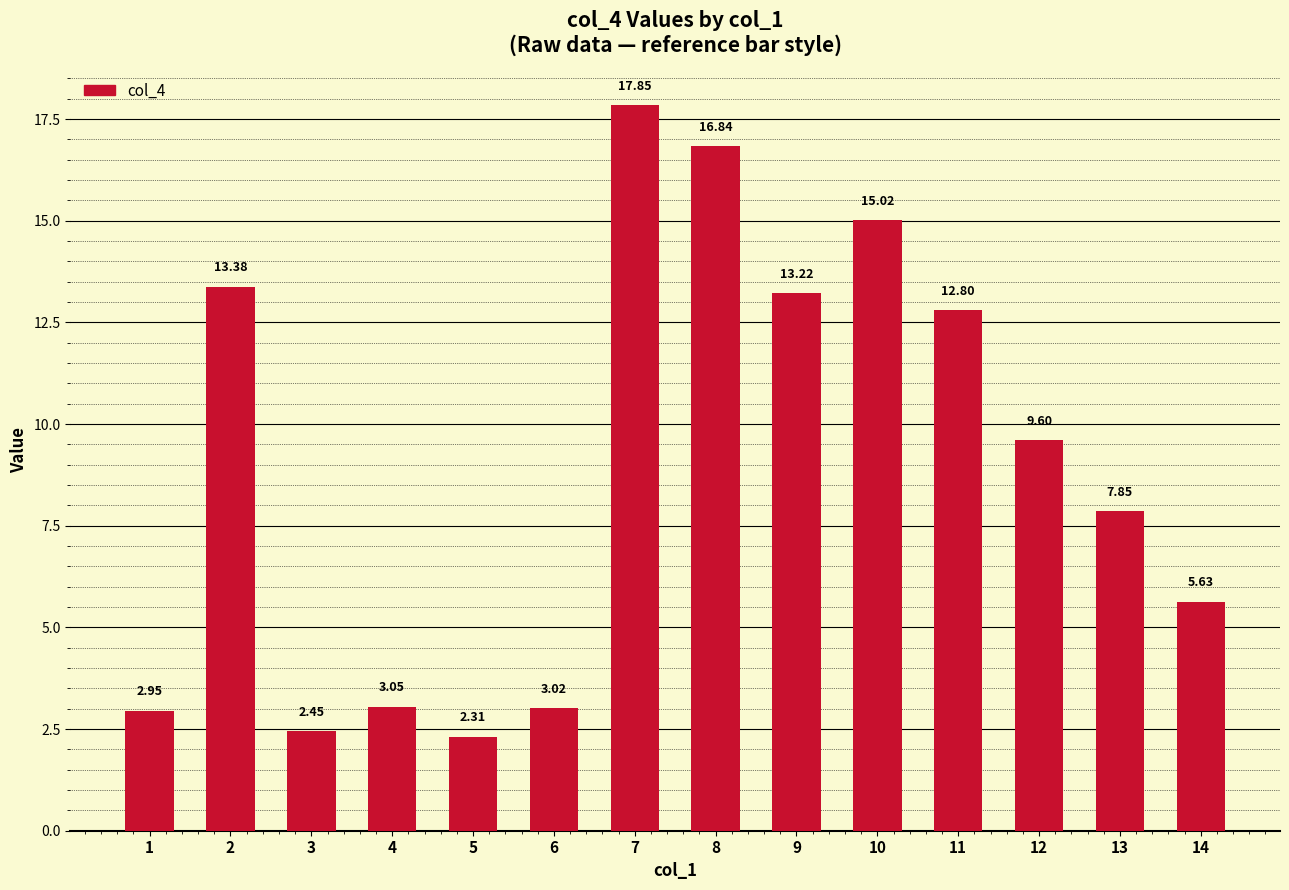

Rank the categories by value from lowest to highest.

5, 3, 1, 6, 4, 14, 13, 12, 11, 9, 2, 10, 8, 7